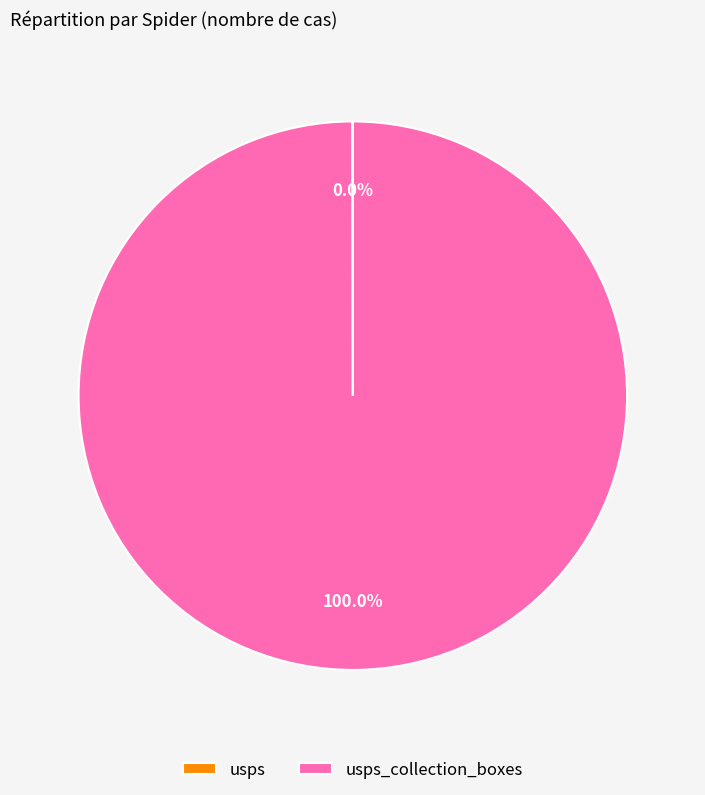

Does any single category account for the majority?

Yes